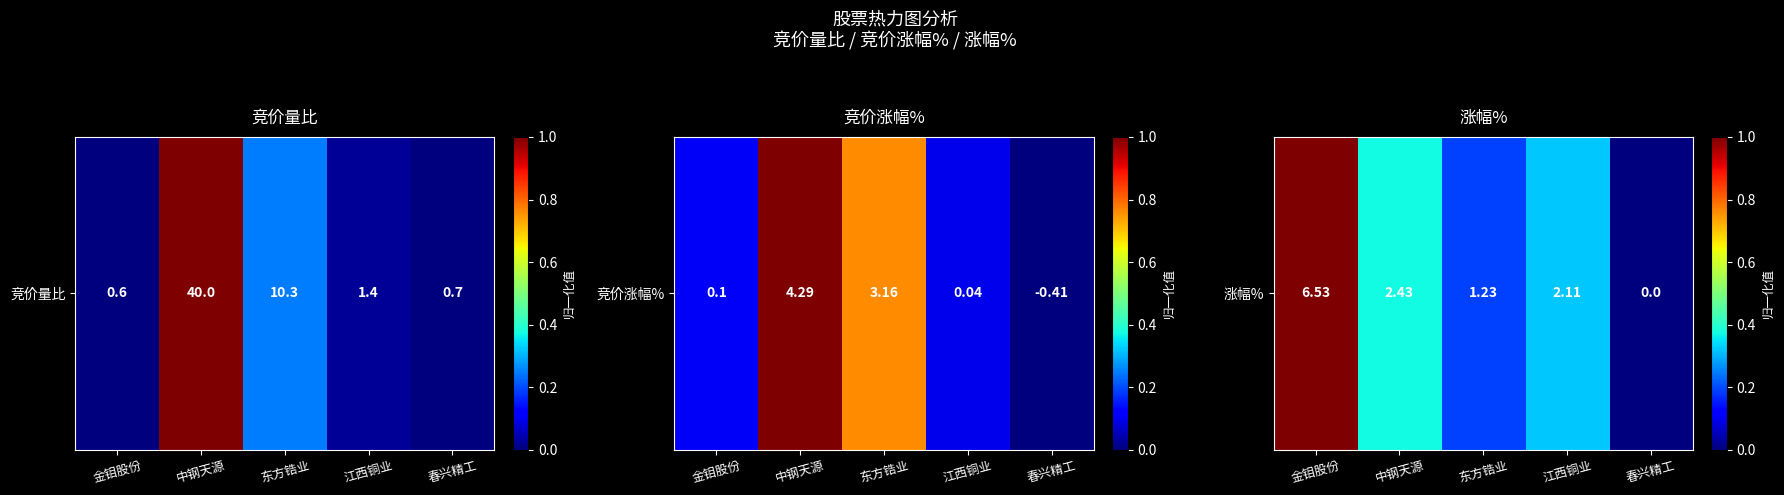

Is it true that the value at 中钢天源 is 0.4?

True